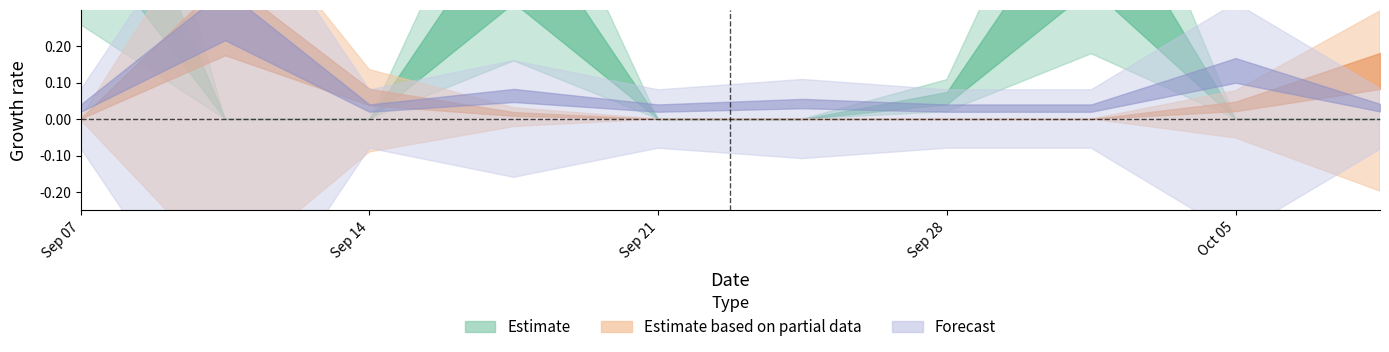

Does the chart have visible grid lines?

No